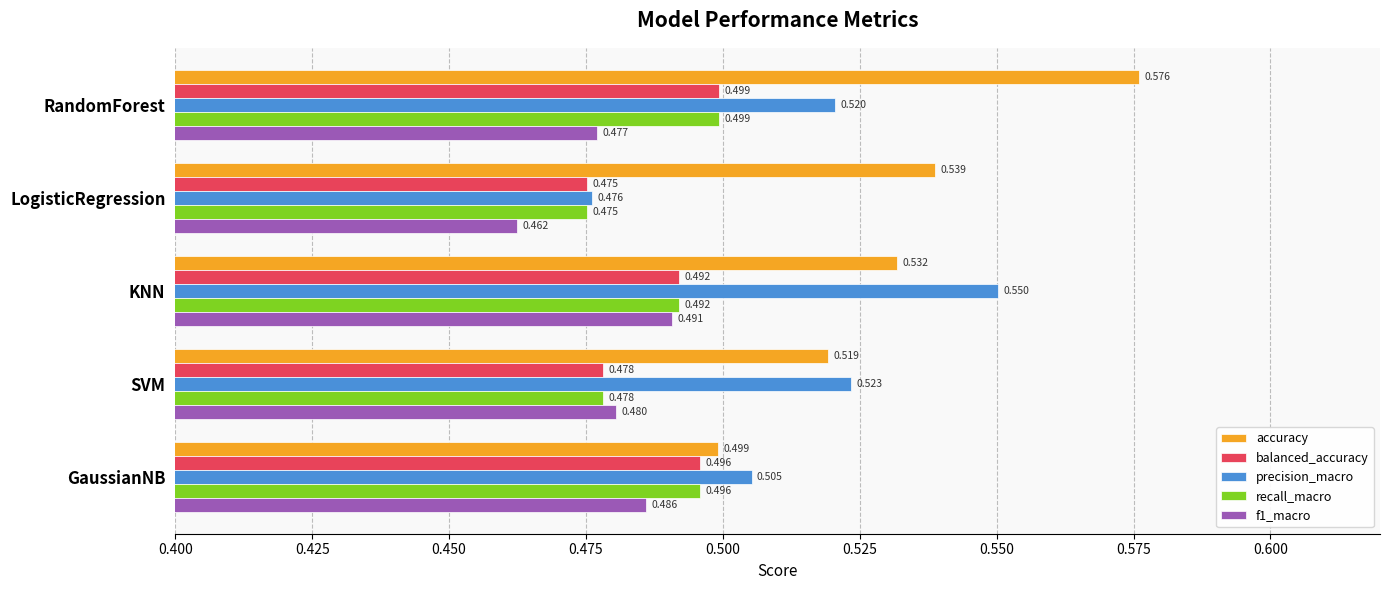

Rank the categories by balanced_accuracy value from lowest to highest.

LogisticRegression, SVM, KNN, GaussianNB, RandomForest